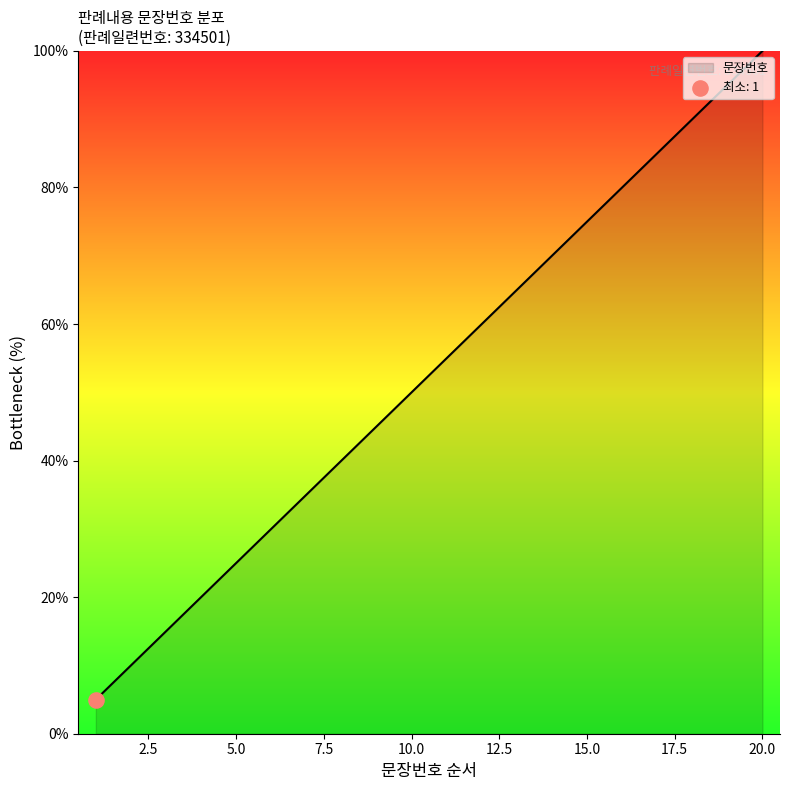

What is the difference between the maximum and minimum values?

95.0